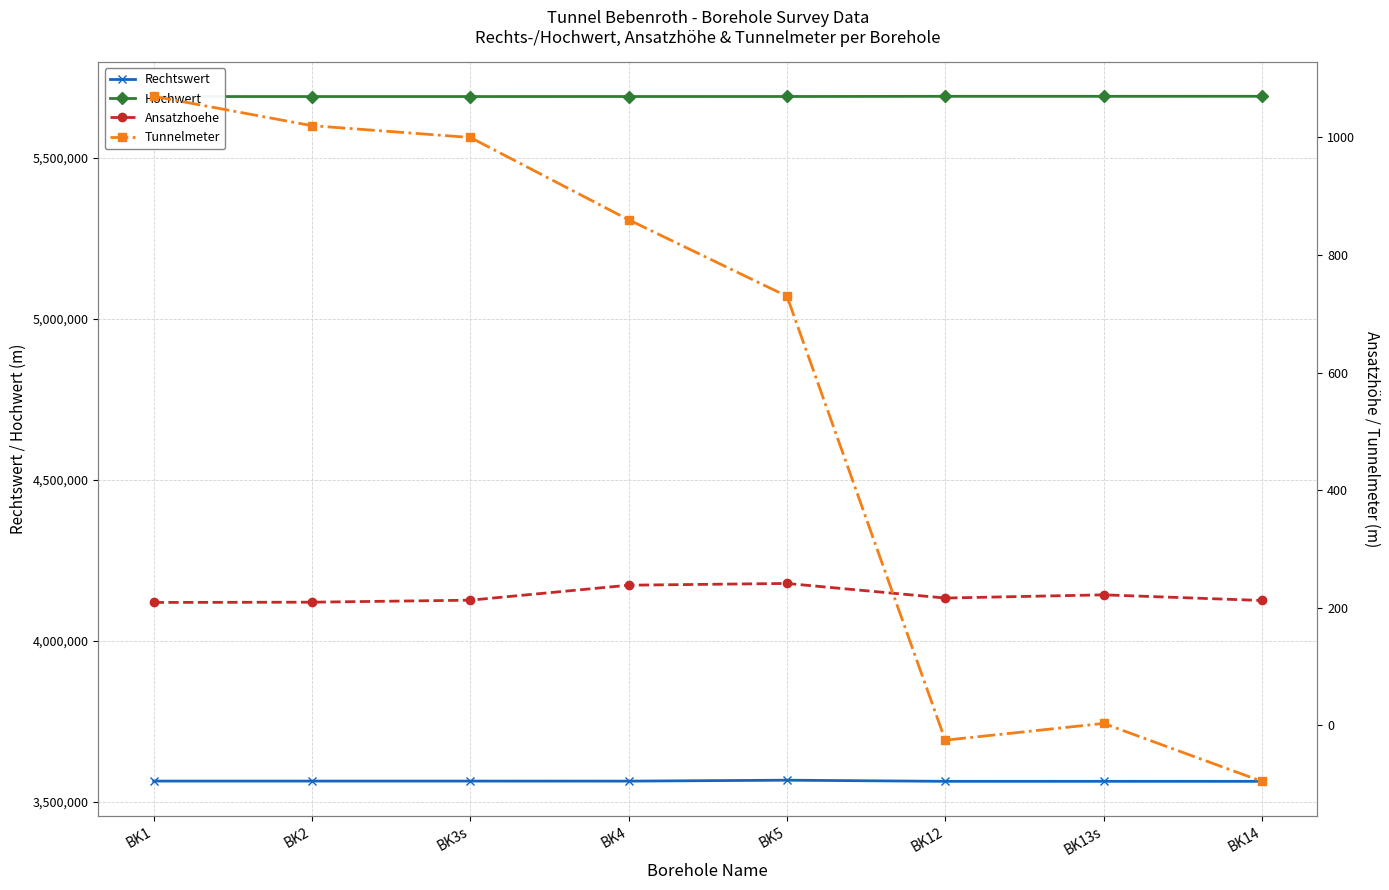

What is the label of the 8th point from the right?

BK1